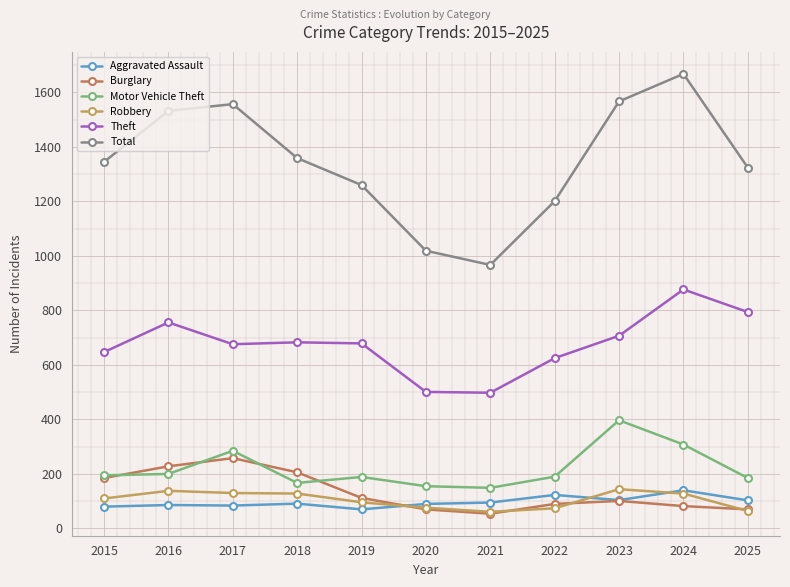

At which category is the sum across all series the highest?

2024